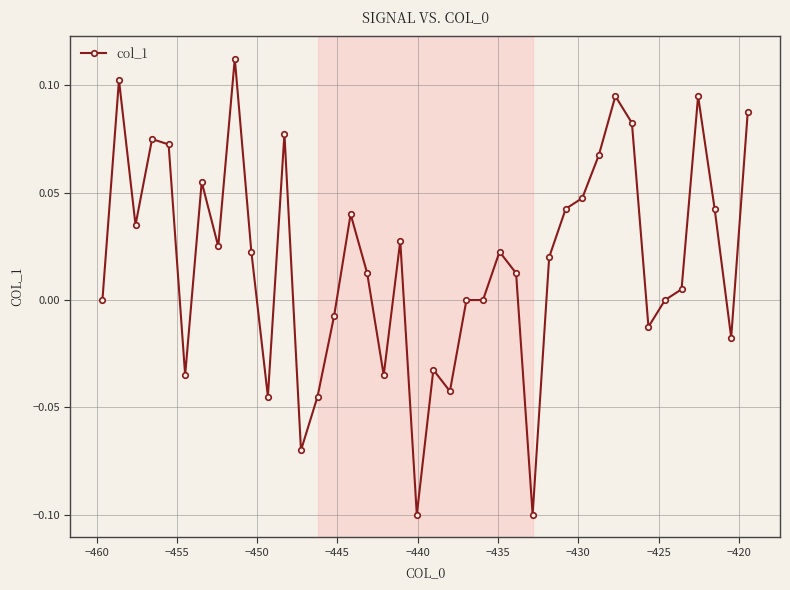

What is the sum of all values?

0.7